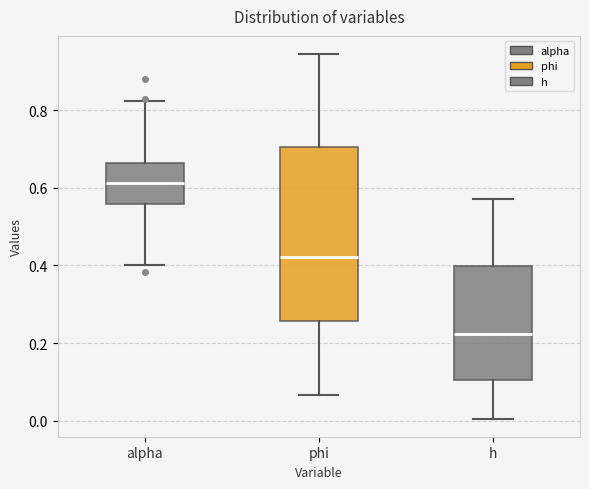

Which box is the tallest, from its lower edge to its upper edge?

phi